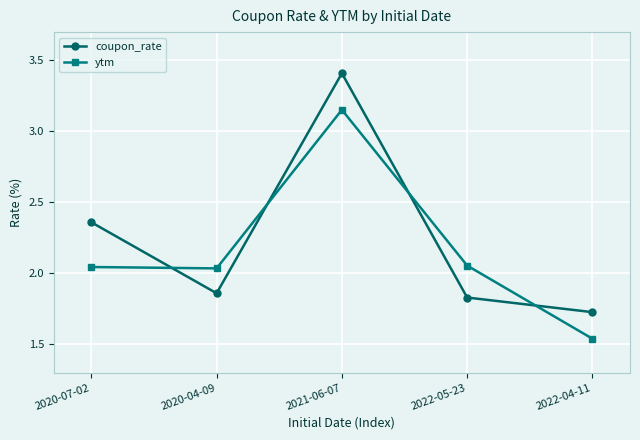

In ytm, how many points are lower than both neighbors (excluding endpoints)?

1